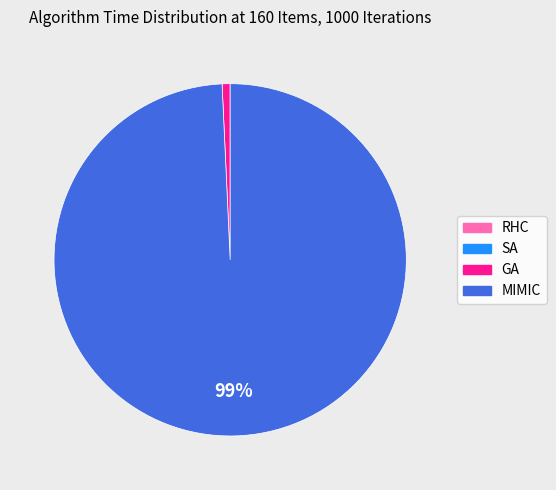

The MIMIC slice represents 89% of the pie. True or false?

False